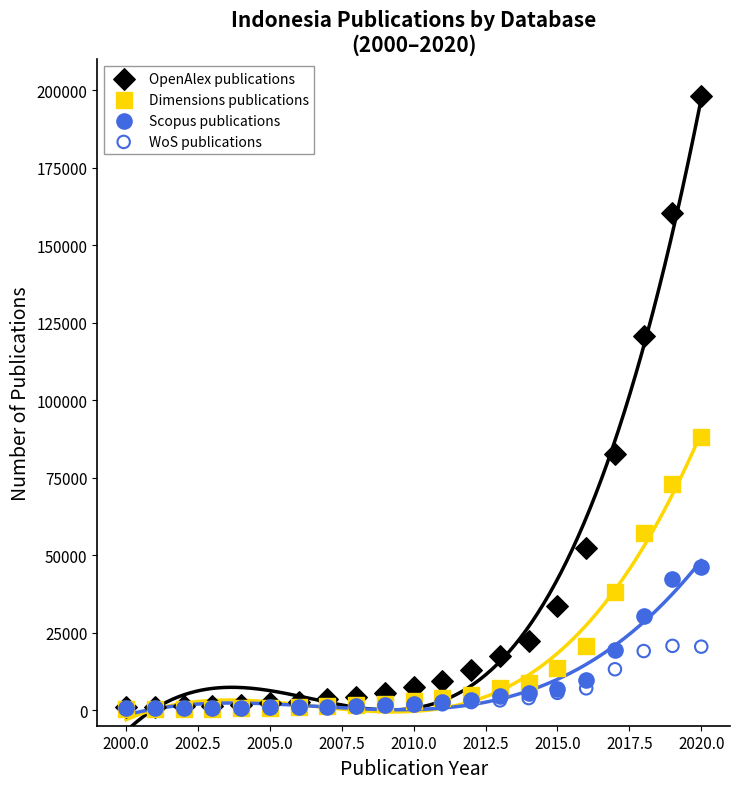

Across all series, what Y value is closest to 99349?

88231